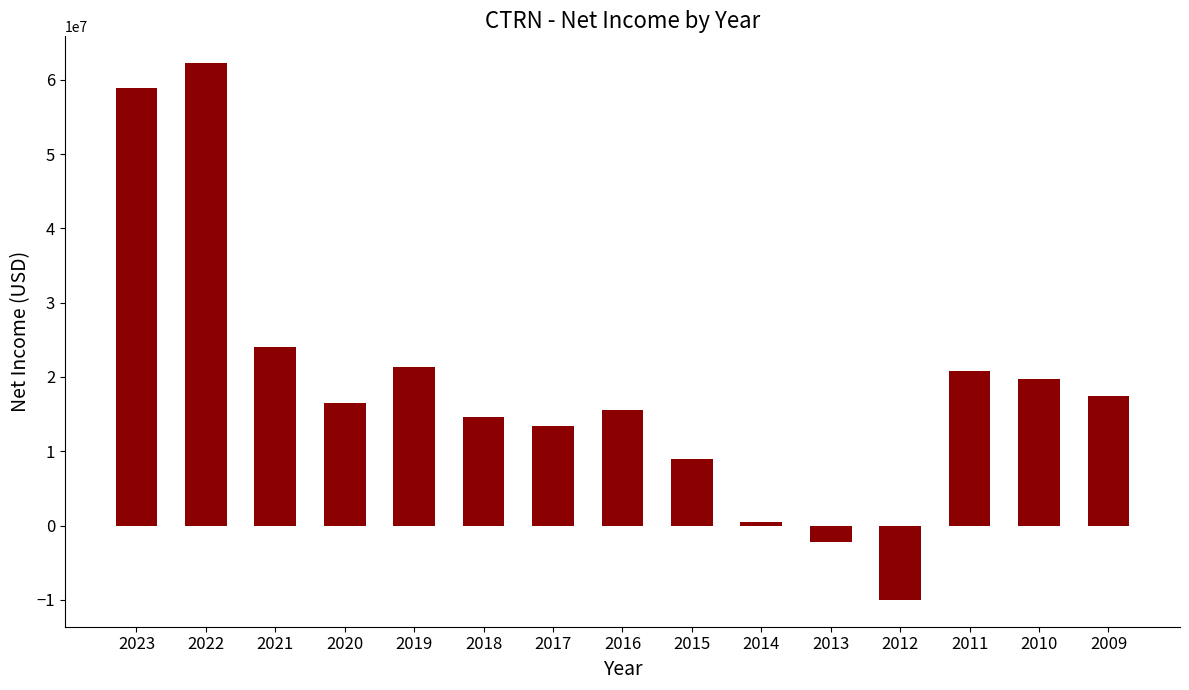

What is the sum of all values?

281562000